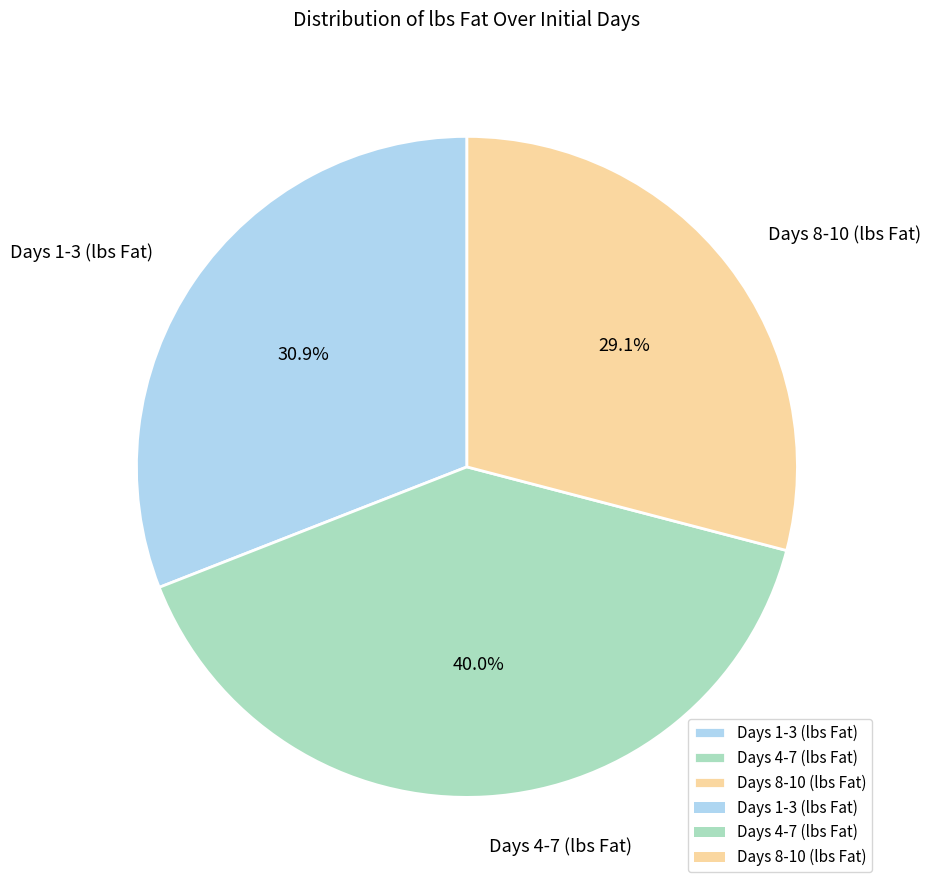

Between Days 4-7 (lbs Fat) and Days 1-3 (lbs Fat), which is larger?

Days 4-7 (lbs Fat)